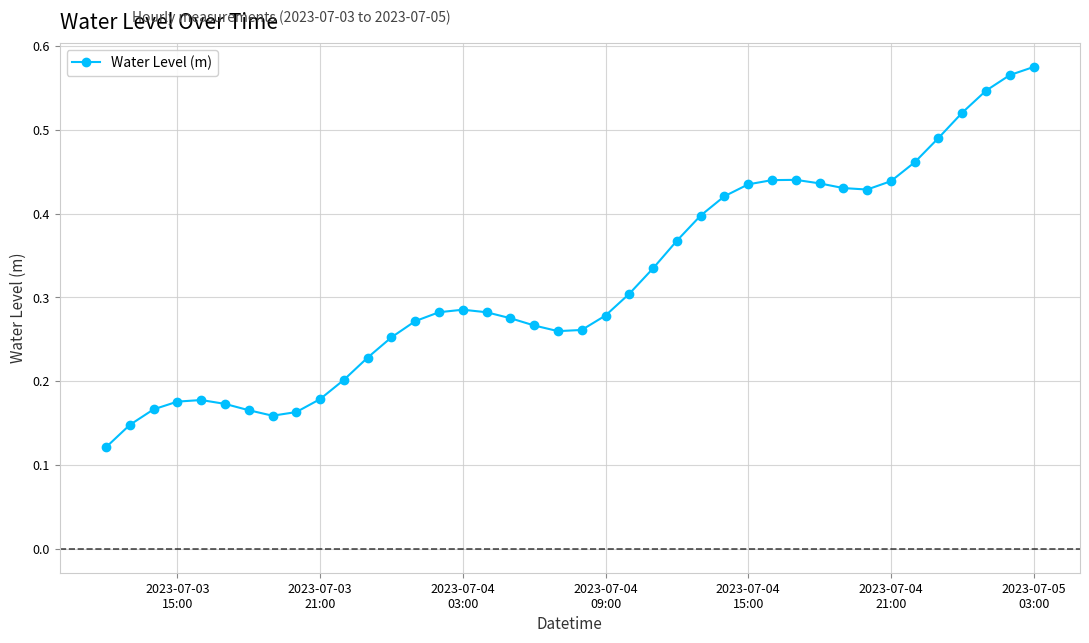

How many values are between 0 and 1?

40